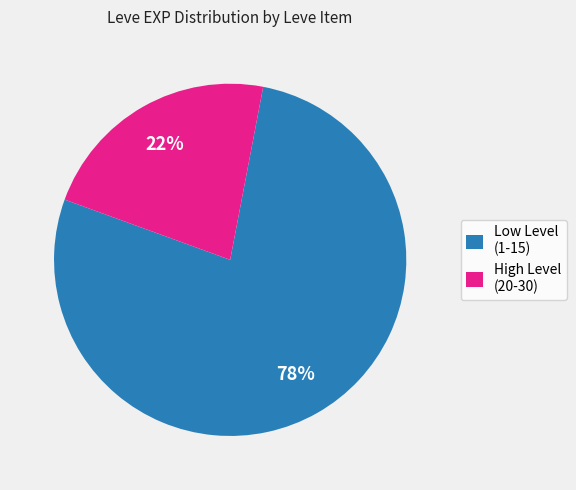

What is the ratio of the value at High Level (20-30) to the value at Low Level (1-15)?

0.3